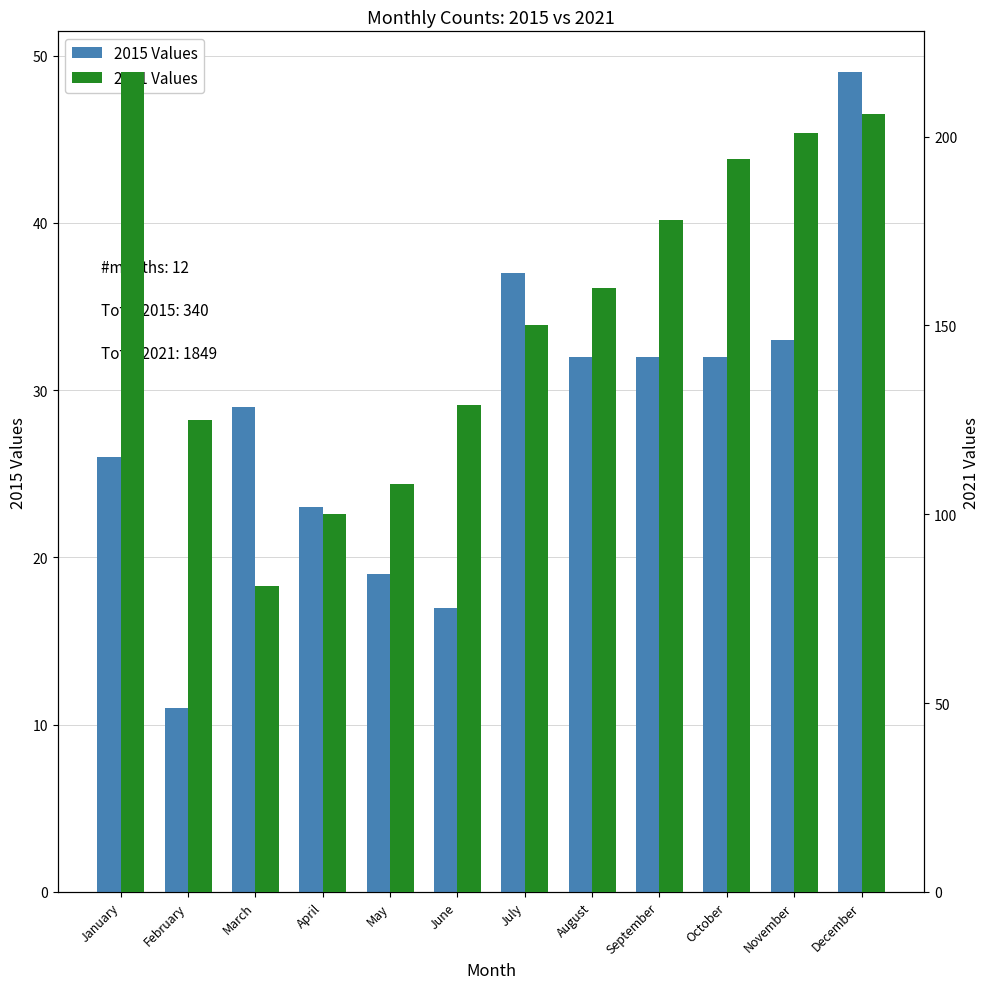

The 2015 series shows 12 at April. True or false?

False